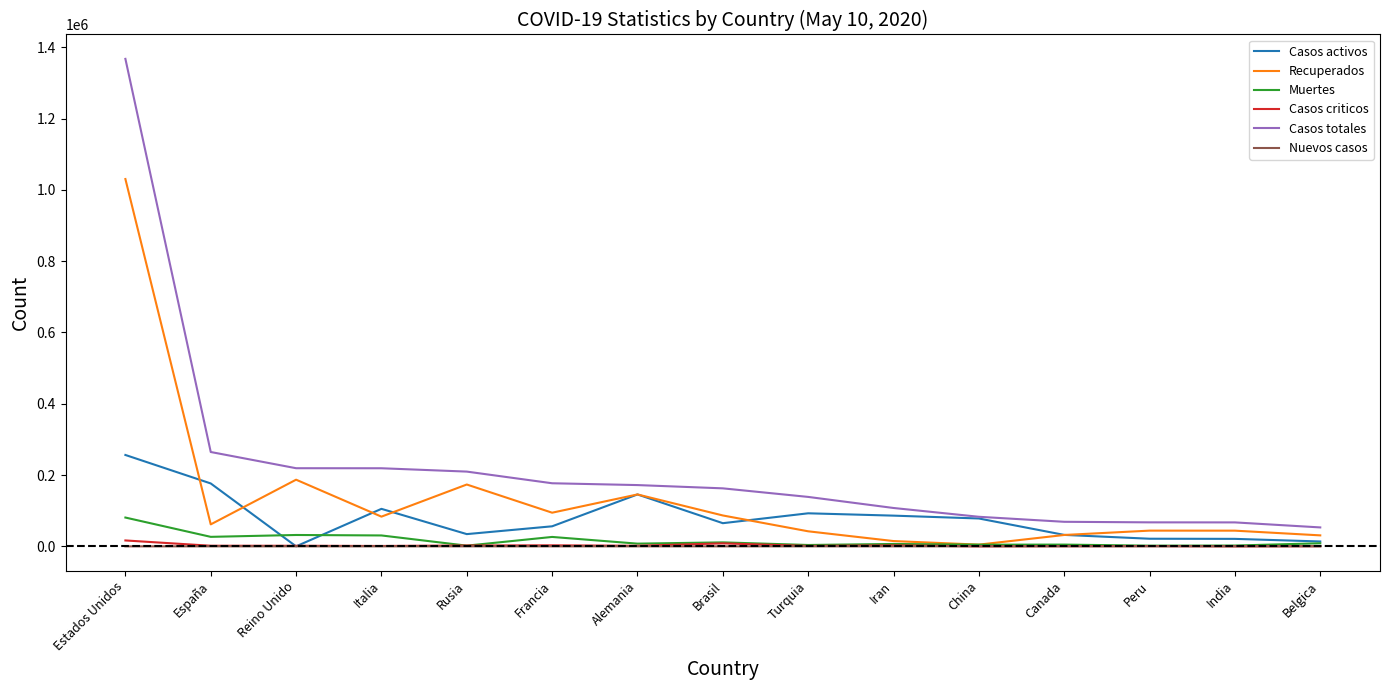

Is this an area chart (filled region under the line)?

No